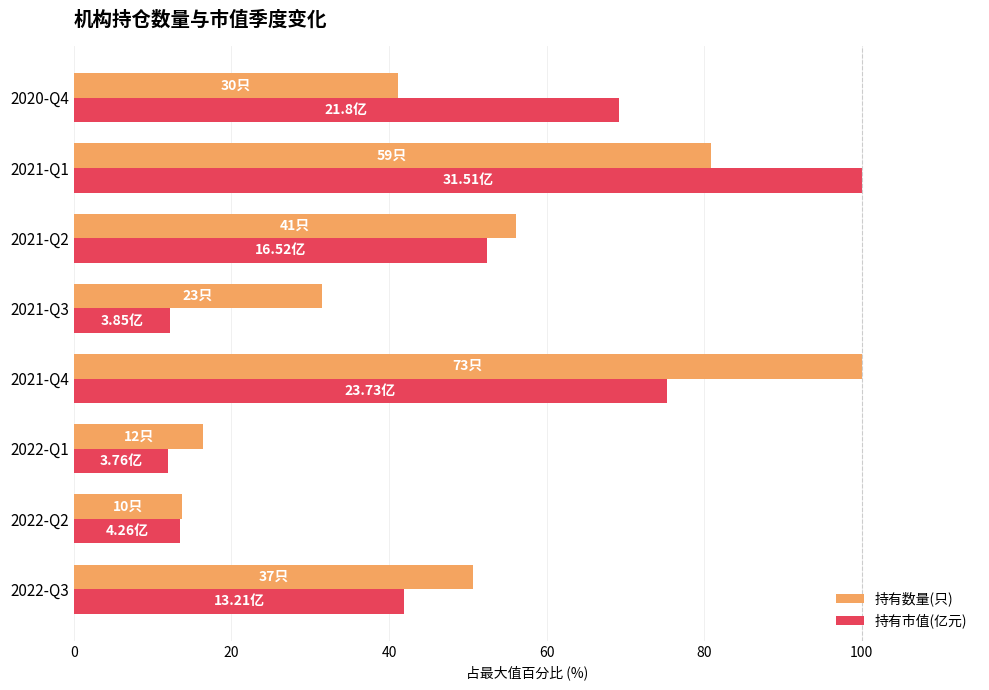

At how many categories does at least one series exceed 40?

5